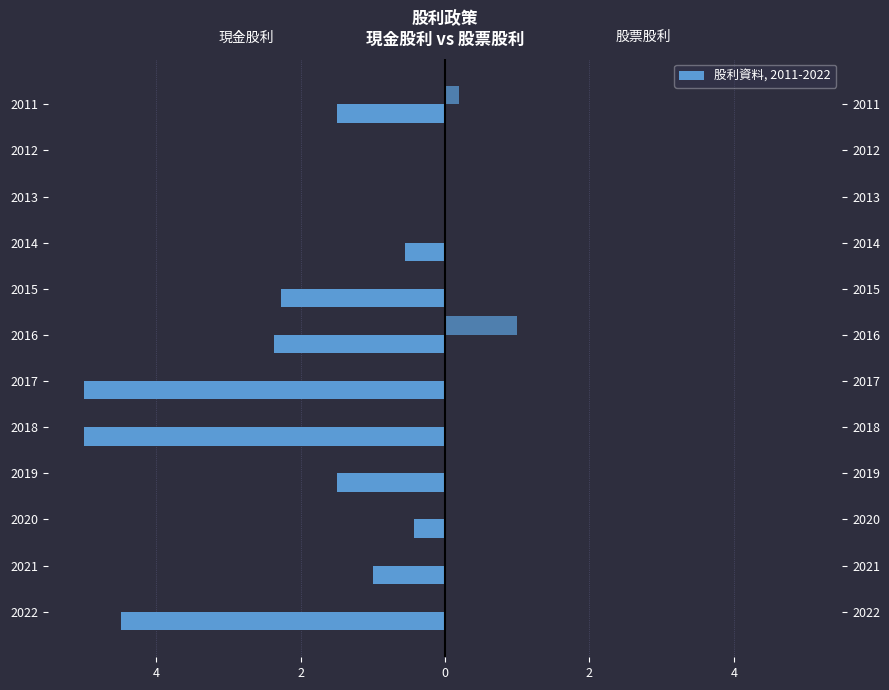

What is the difference between the second highest and second lowest values in the 現金股利 series?

5.0